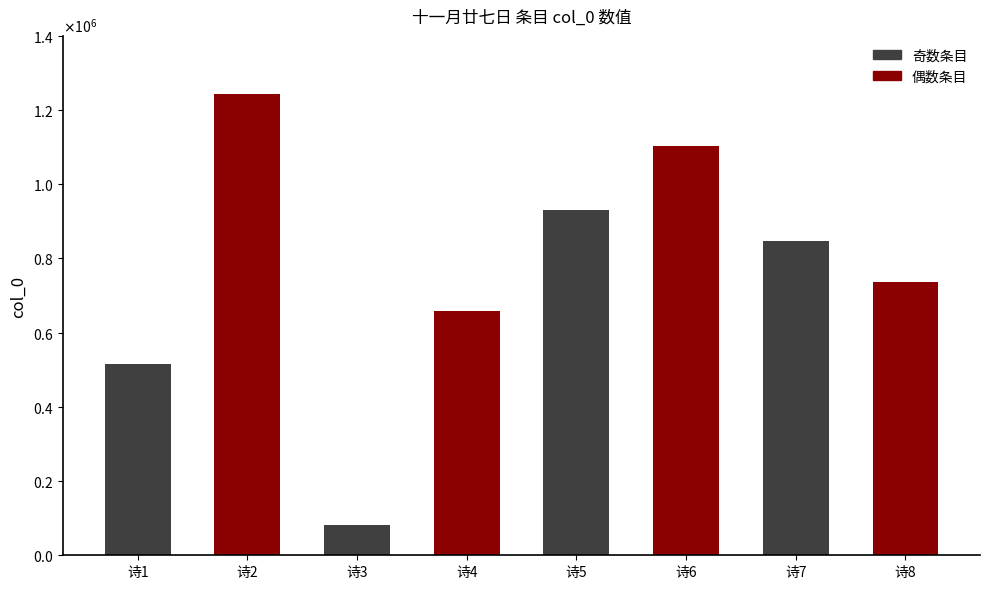

Which category has the highest value across all series?

诗2